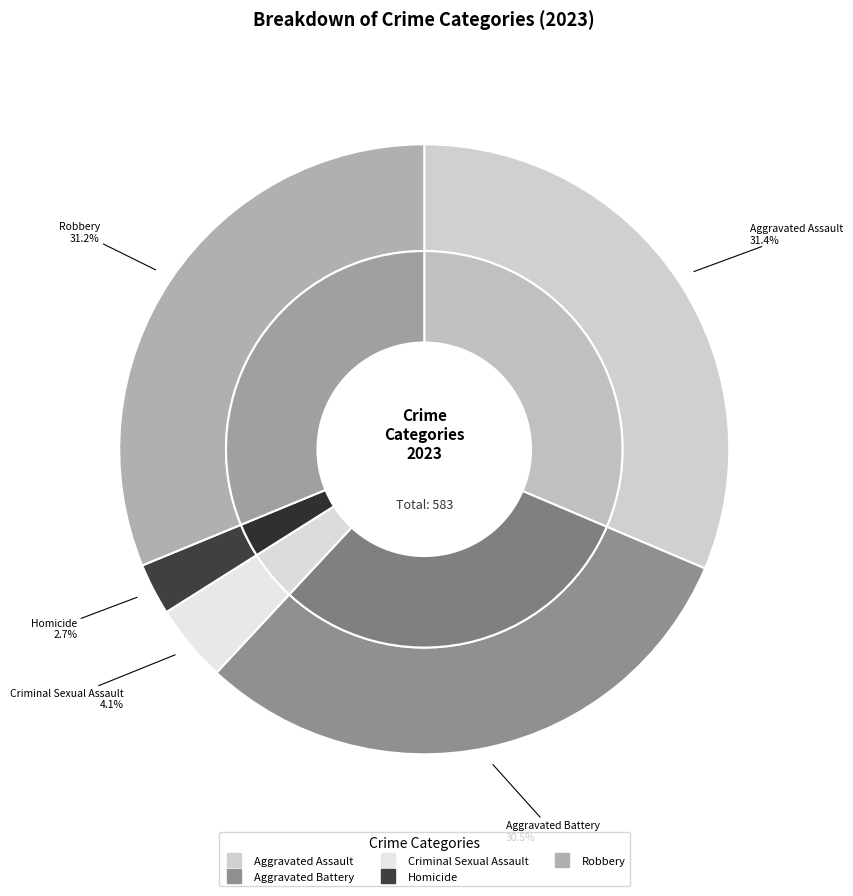

Rank the categories by value from highest to lowest.

Aggravated Assault, Robbery, Aggravated Battery, Criminal Sexual Assault, Homicide